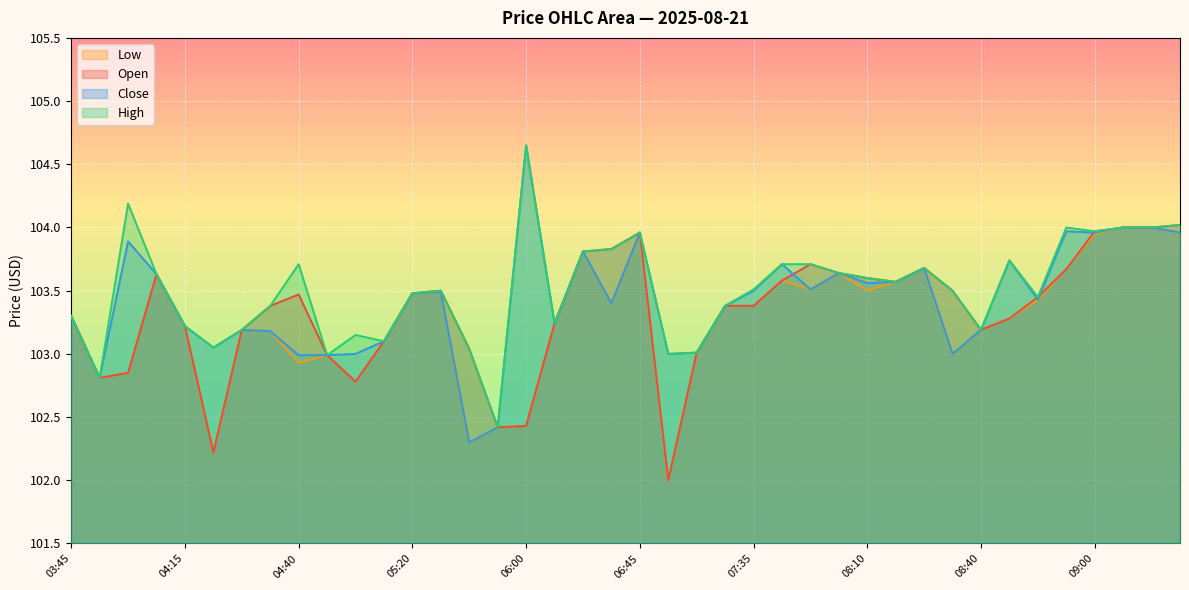

Reading left to right, list all the values displayed in this chart.

Open: 103.3	102.8	102.8	103.6	103.2	102.2	103.2	103.4	103.5	103.0	102.8	103.1	103.5	103.5	103.0	102.4	102.4	103.2	103.8	103.8	104.0	102.0	103.0	103.4	103.4	103.6	103.7	103.6	103.6	103.6	103.7	103.5	103.2	103.3	103.4	103.7	104.0	104.0	104.0	104.0
High: 103.3	102.8	104.2	103.6	103.2	103.1	103.2	103.4	103.7	103.0	103.2	103.1	103.5	103.5	103.0	102.4	104.7	103.2	103.8	103.8	104.0	103.0	103.0	103.4	103.5	103.7	103.7	103.6	103.6	103.6	103.7	103.5	103.2	103.7	103.4	104.0	104.0	104.0	104.0	104.0
Close: 103.3	102.8	103.9	103.6	103.2	103.1	103.2	103.2	103.0	103.0	103.0	103.1	103.5	103.5	102.3	102.4	104.7	103.2	103.8	103.4	104.0	103.0	103.0	103.4	103.5	103.7	103.5	103.6	103.6	103.6	103.7	103.0	103.2	103.7	103.4	104.0	104.0	104.0	104.0	104.0
Low: 103.3	102.8	102.8	103.6	103.2	102.2	103.2	103.2	102.9	103.0	102.8	103.1	103.5	103.5	102.3	102.4	102.4	103.2	103.8	103.4	104.0	102.0	103.0	103.4	103.4	103.6	103.5	103.6	103.5	103.6	103.7	103.0	103.2	103.3	103.4	103.7	103.9	104.0	104.0	104.0